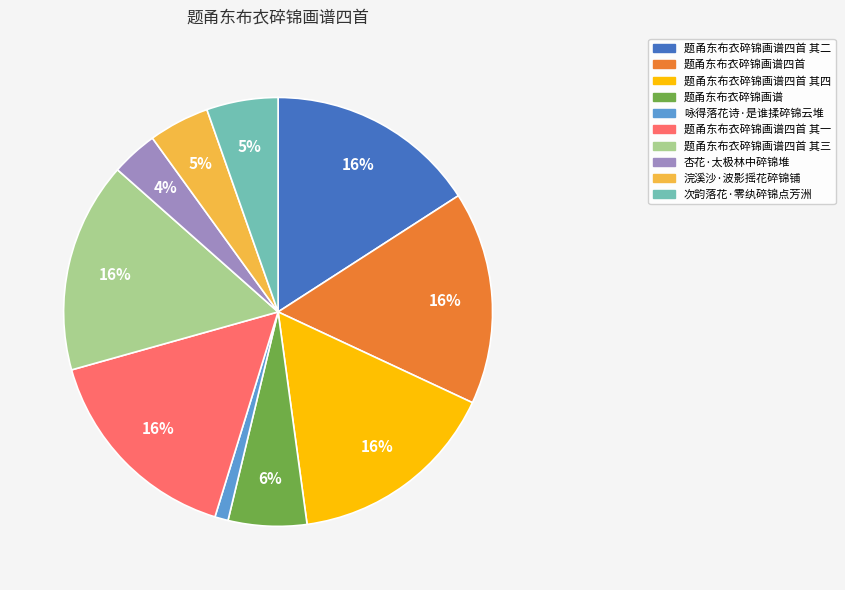

How many slices are in this pie chart?

10